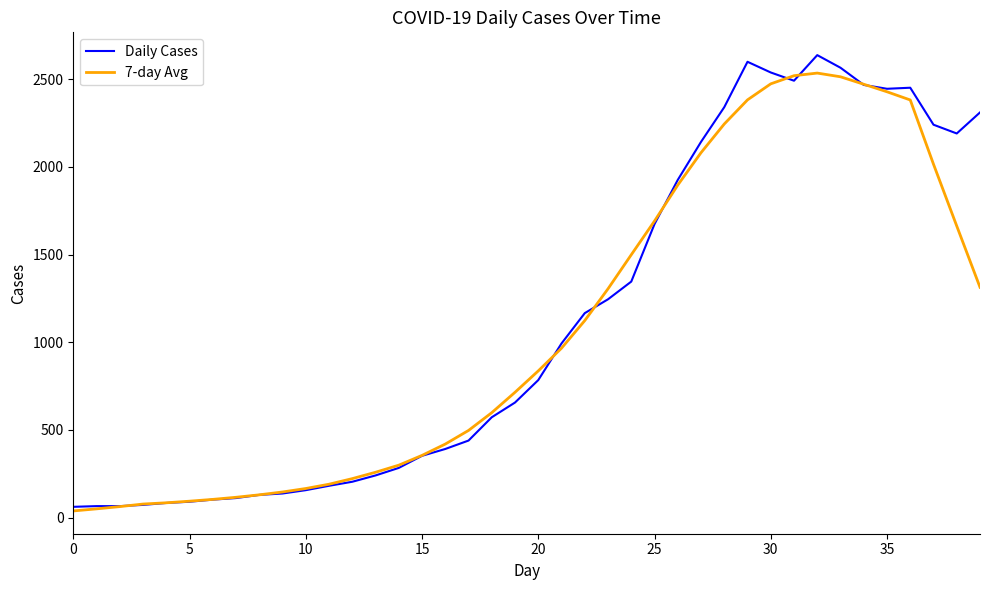

What is the maximum value shown in the chart?

2638.0